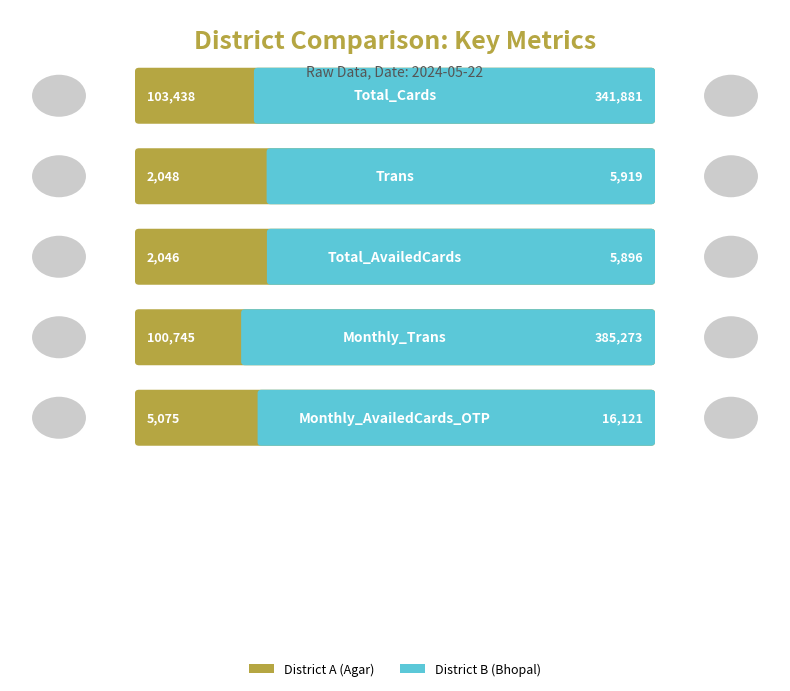

Reading left to right, list all the values displayed in this chart.

District A (Agar): Total_Cards=103438	Trans=2048	Total_AvailedCards=2046	Monthly_Trans=100745	Monthly_AvailedCards_OTP=5075
District B (Bhopal): Total_Cards=341881	Trans=5919	Total_AvailedCards=5896	Monthly_Trans=385273	Monthly_AvailedCards_OTP=16121